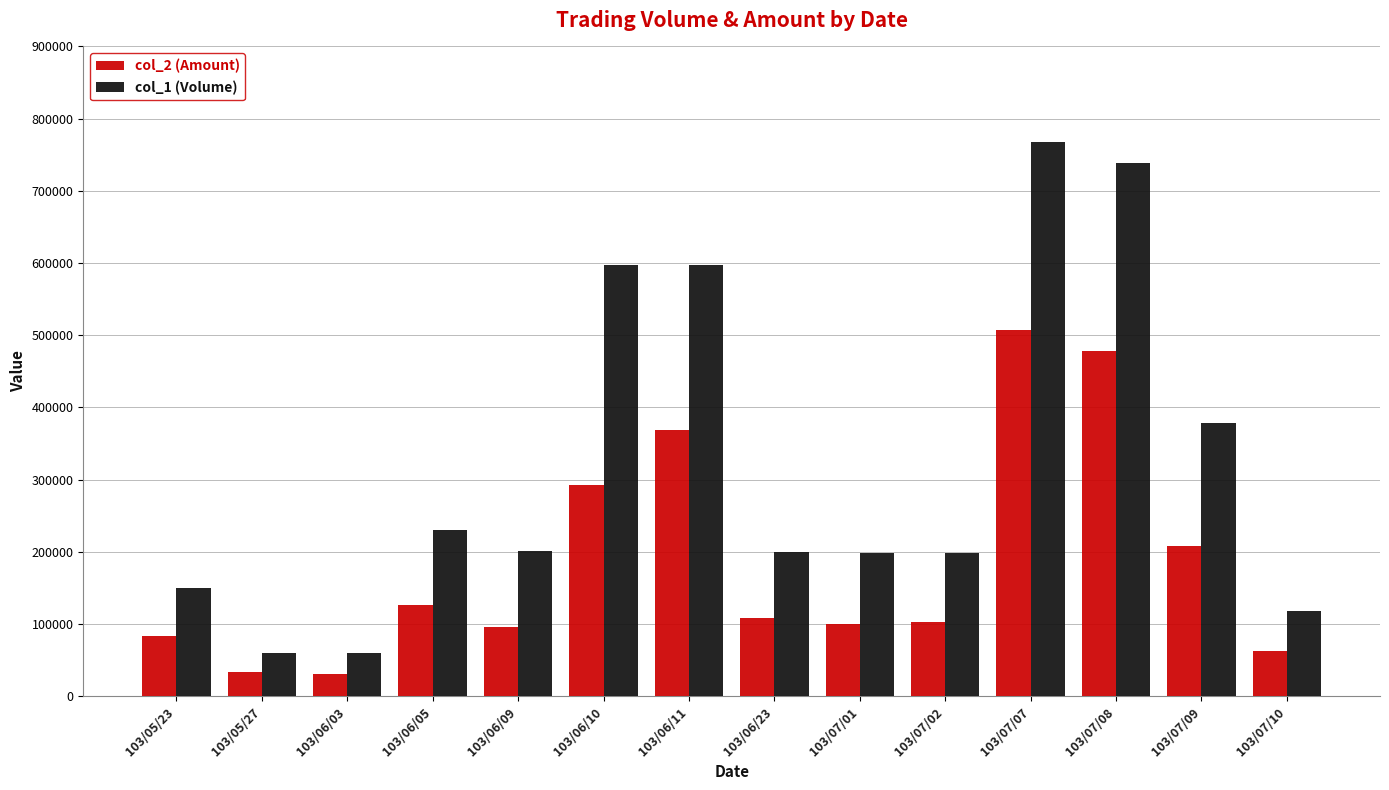

What is the label of the 11th bar from the right?

103/06/05